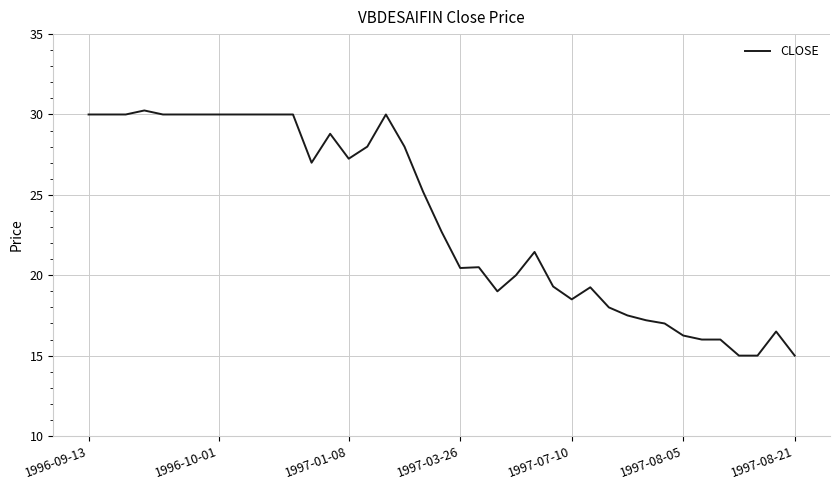

What is the minimum value shown in the chart?

15.0